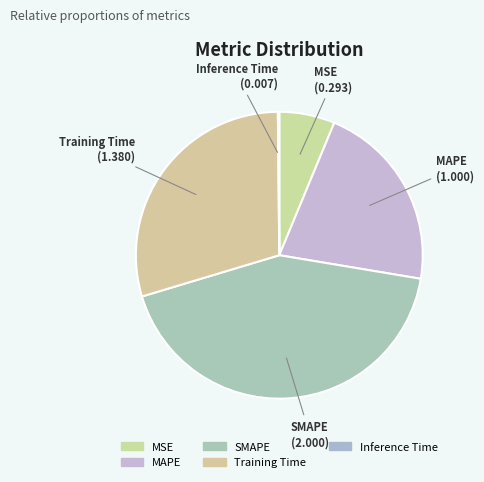

The Training Time slice represents 19% of the pie. True or false?

False